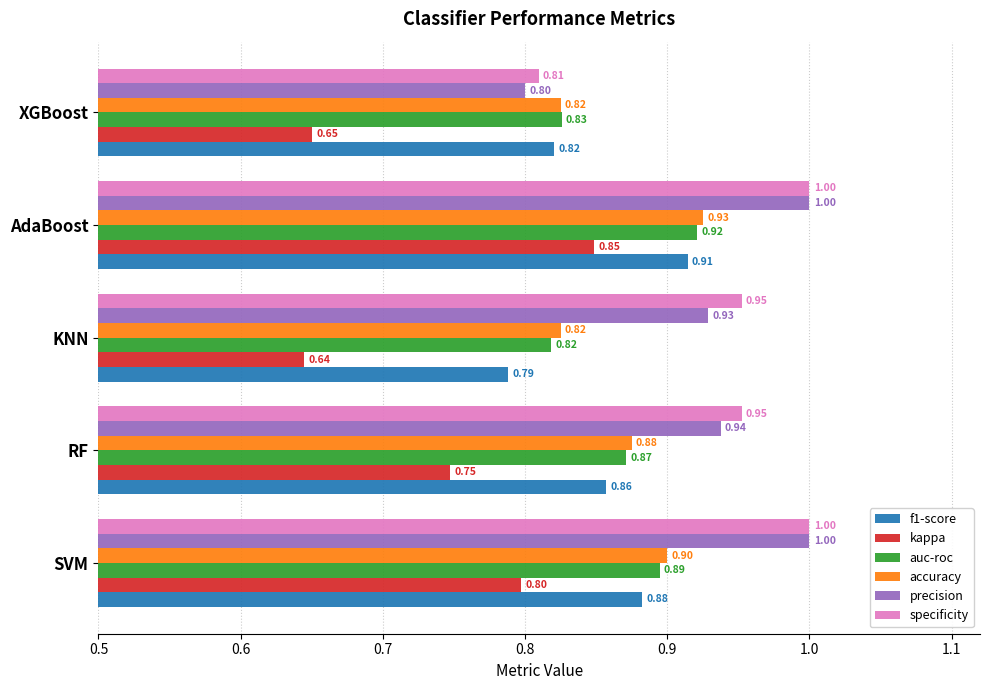

Rank the categories by auc-roc value from lowest to highest.

KNN, XGBoost, RF, SVM, AdaBoost